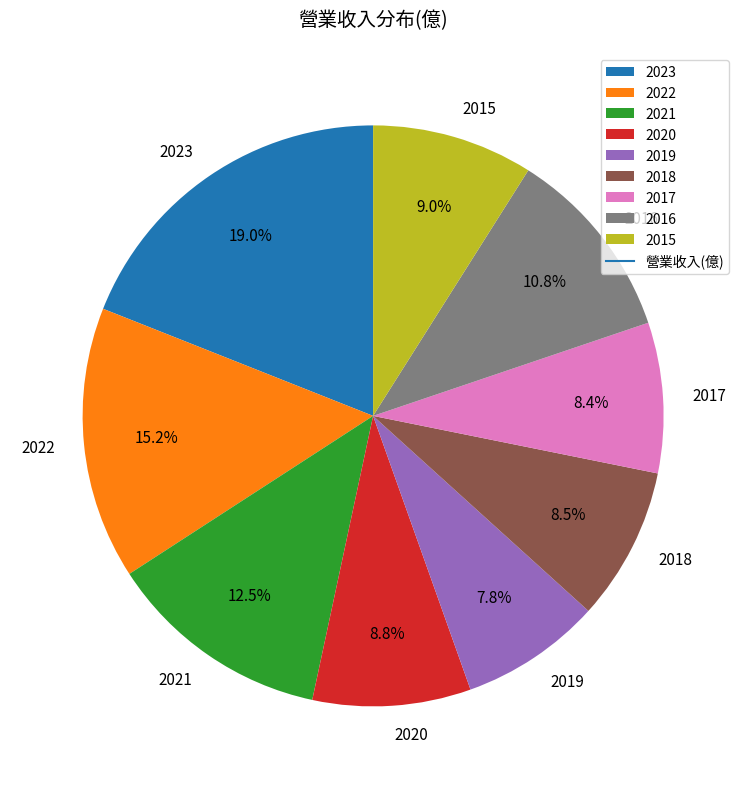

Is there a majority slice in this chart?

No